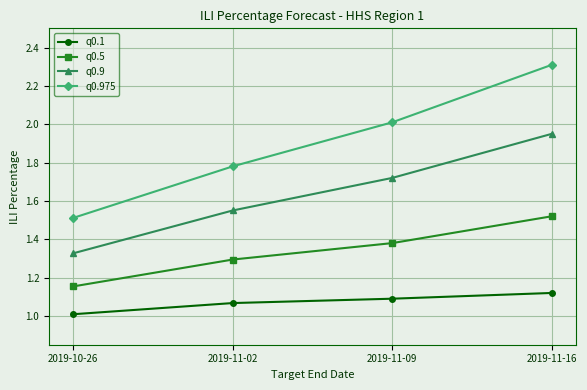

Where does the q0.975 series first go above 2?

2019-11-09